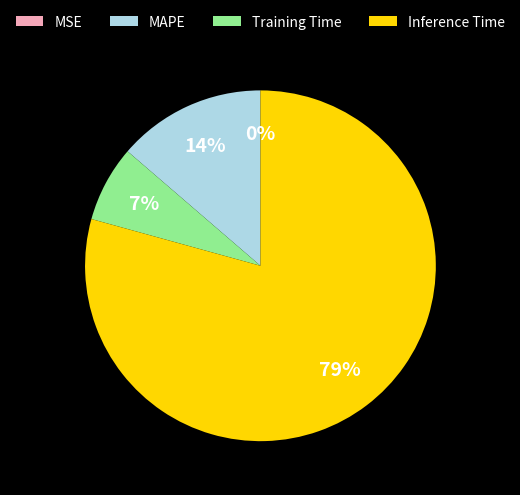

Which has a higher value, MAPE or Inference Time?

Inference Time